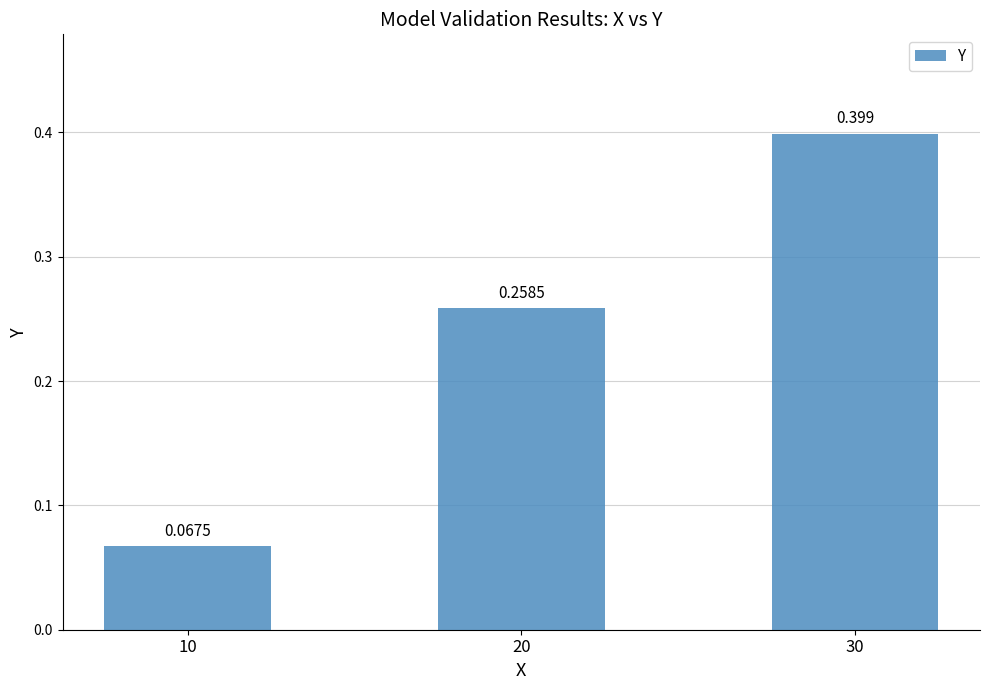

What is the difference between the second highest and minimum values?

0.2